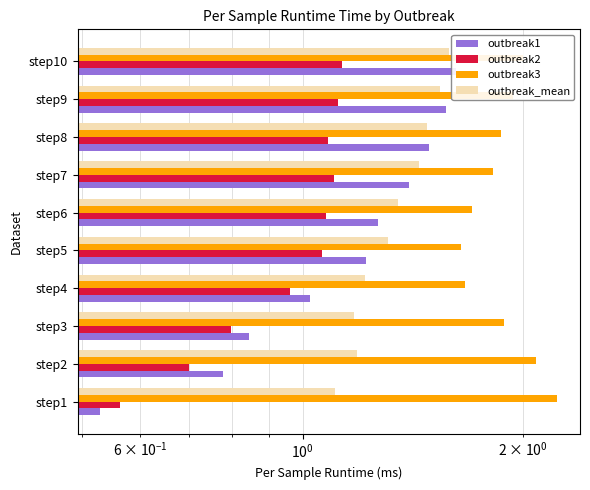

Which series changed the most between step5 and step8?

outbreak1